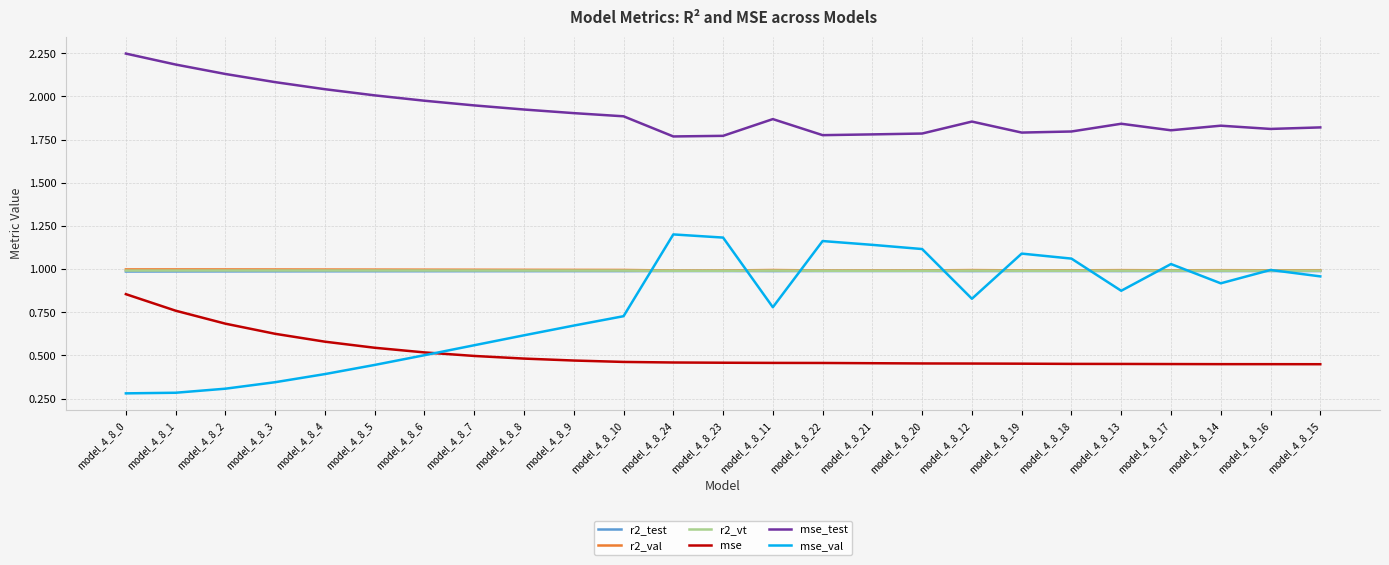

At how many categories does at least one series exceed 0?

25